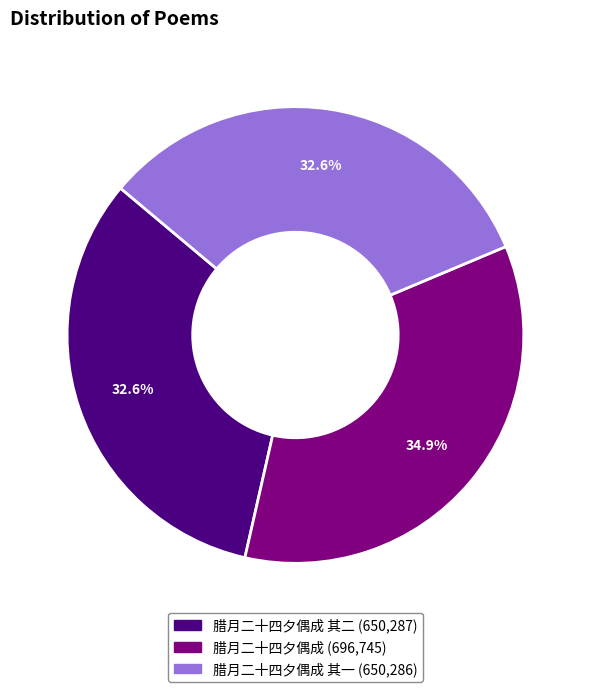

Does any single category account for the majority?

No